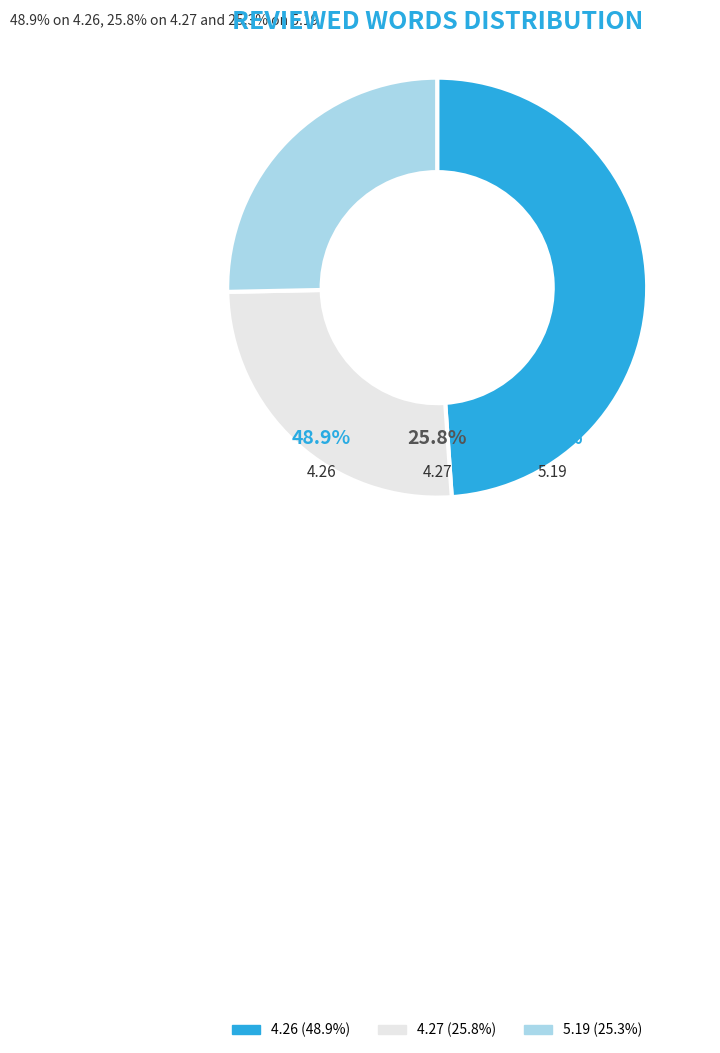

What percentage is the 4.27 slice, to the nearest percent?

26%